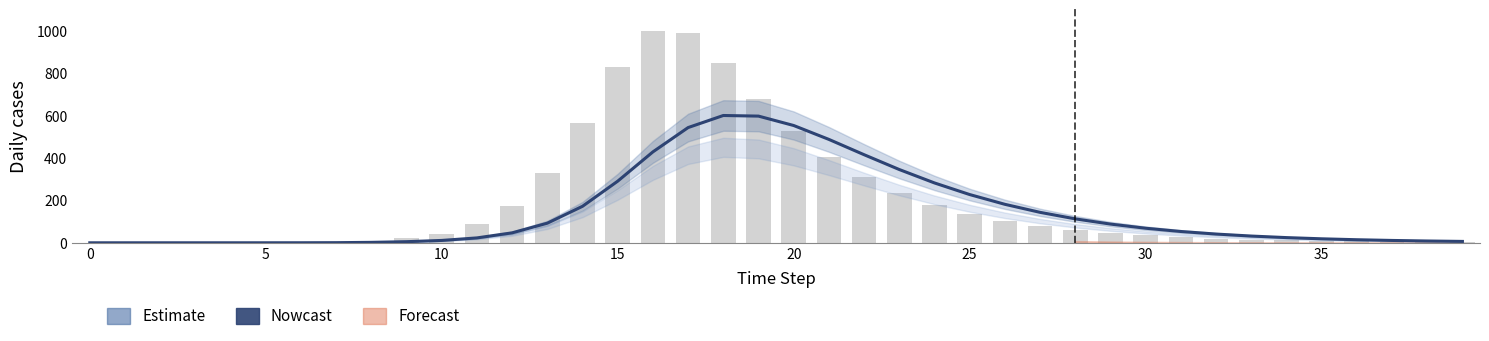

The value of E1 (scaled) at 27 is 124.1. True or false?

False